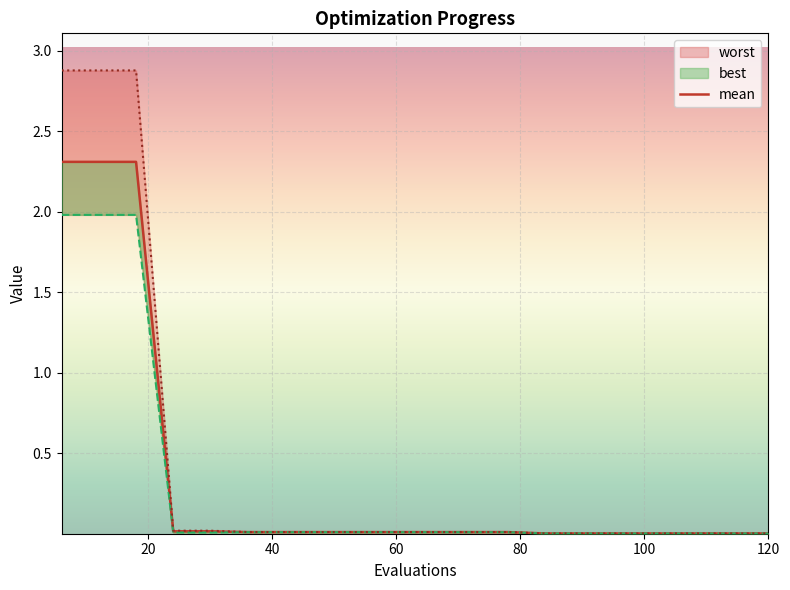

Is it true that the value at 14 is 0.0?

False